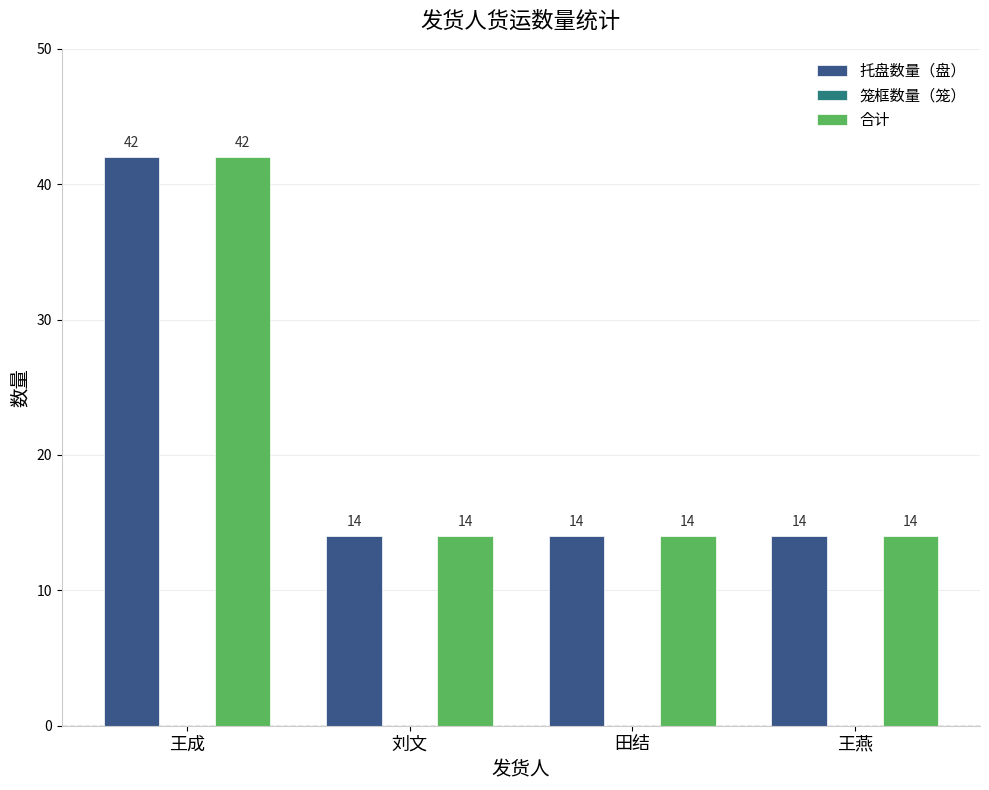

How many series are shown in this chart?

2